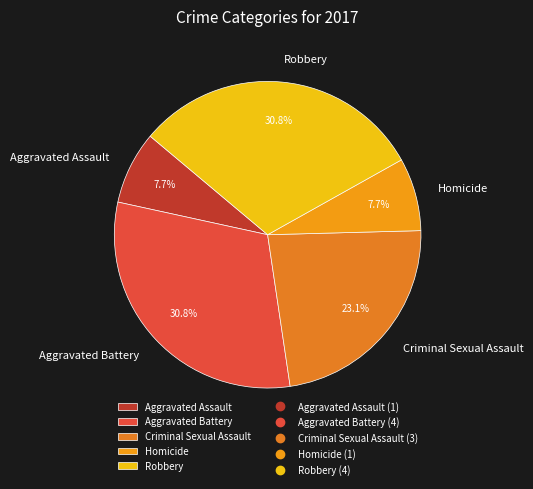

What is the ratio of the value at Aggravated Battery to the value at Criminal Sexual Assault?

1.3